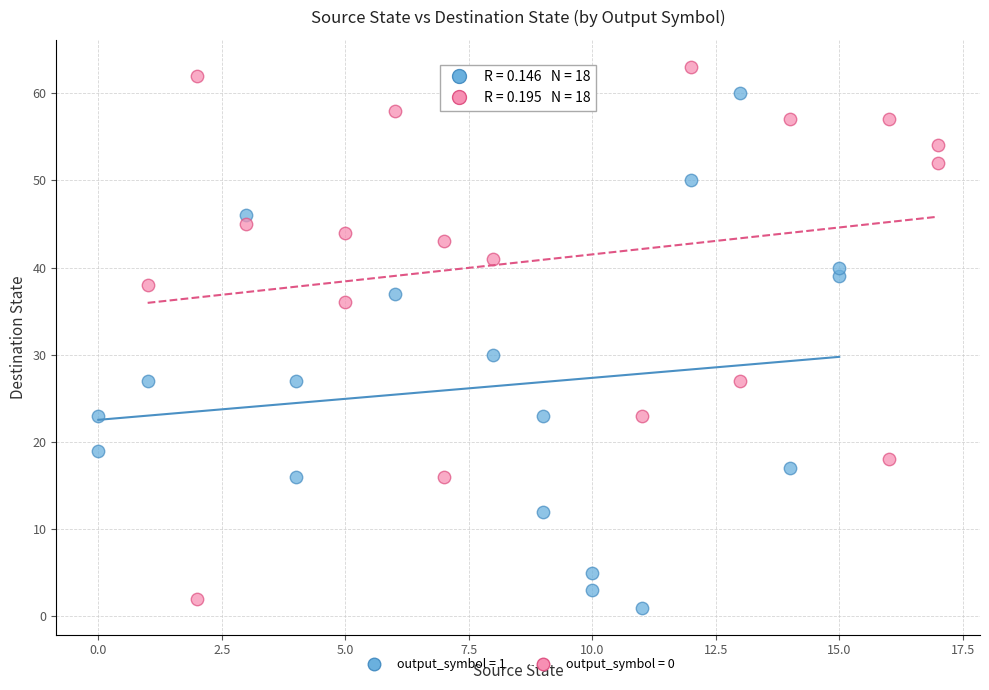

Which series contains the lowest Y value?

output_symbol = 1